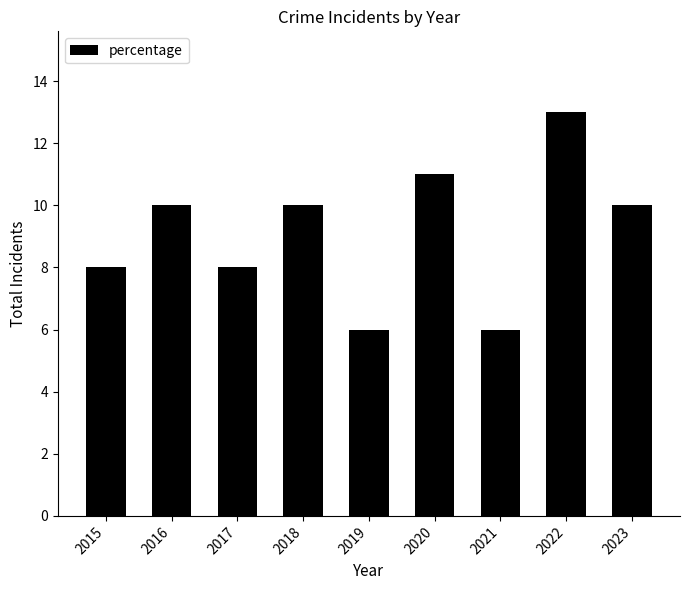

The chart shows a value of 14 at 2015. True or false?

False